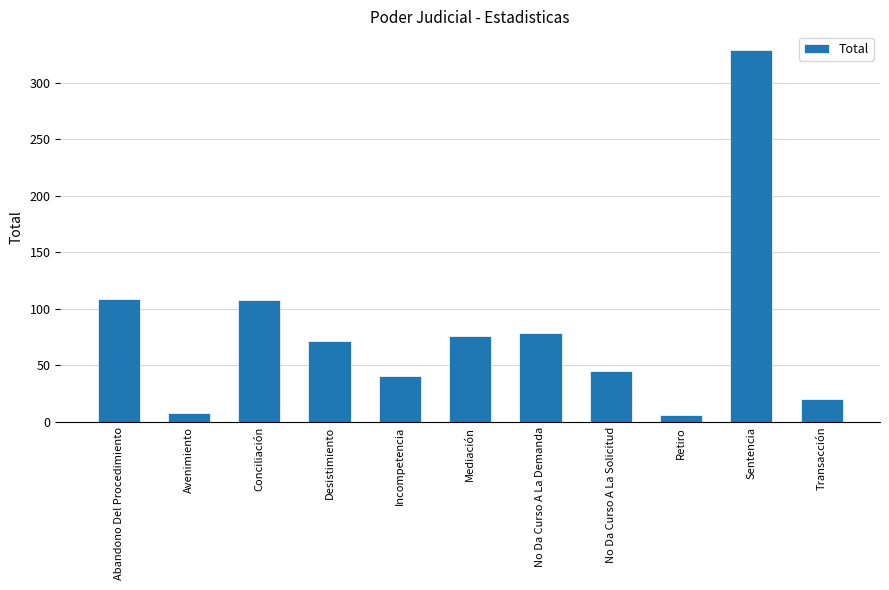

Does the chart contain any negative values?

No